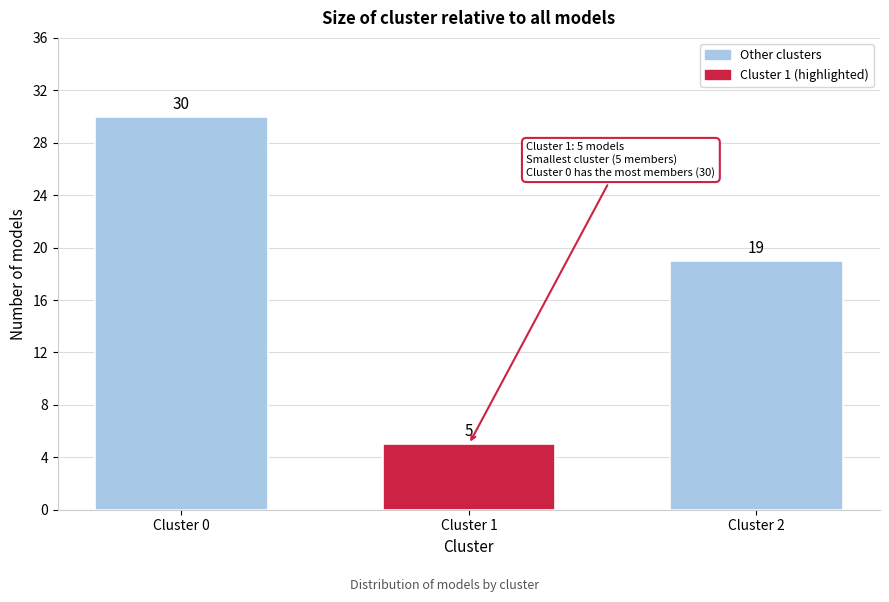

Reading right to left, list all the values displayed in this chart.

Cluster 2=19	Cluster 1=5	Cluster 0=30